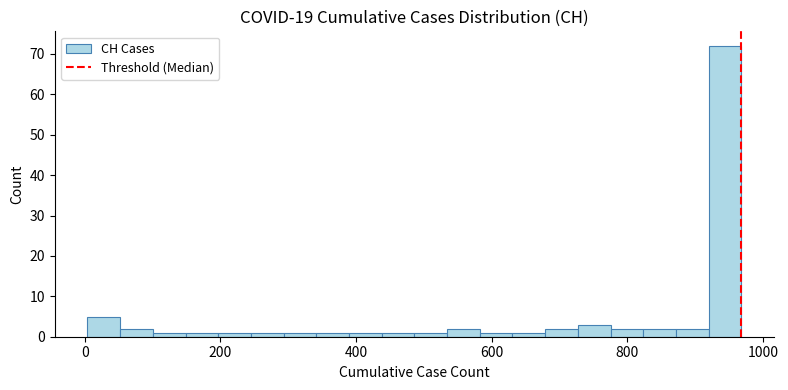

Read against the x-axis, roughly where is the centre of the tallest bar?

940